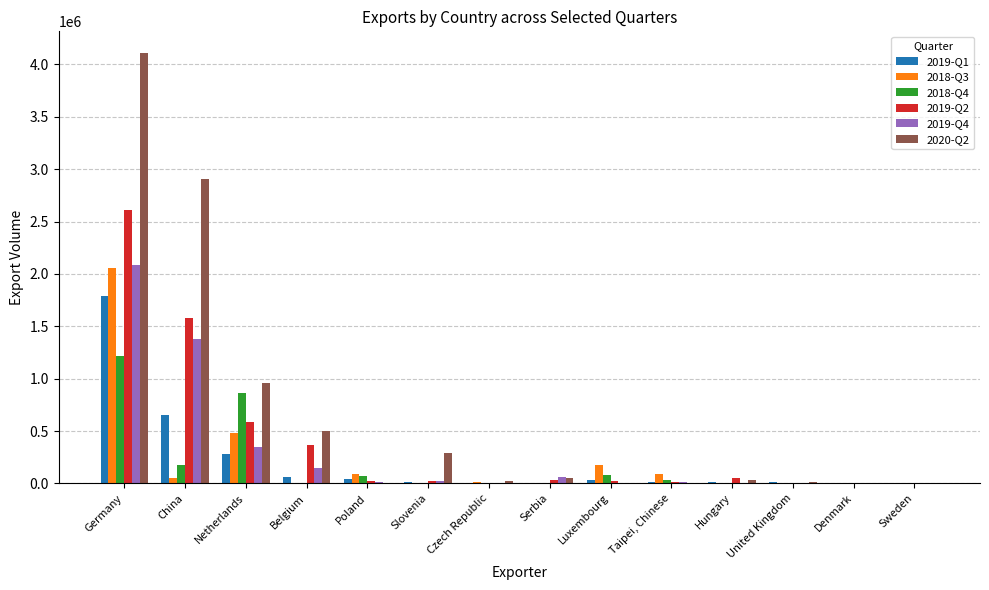

At which category is the sum across all series the highest?

Germany